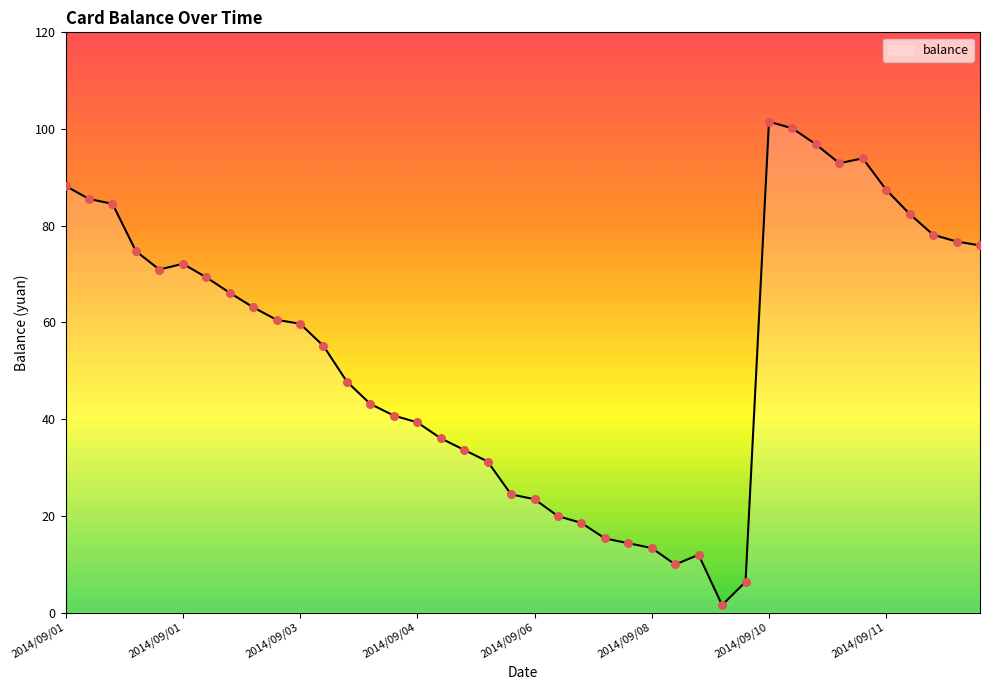

What is the difference between the maximum and minimum values?

100.0